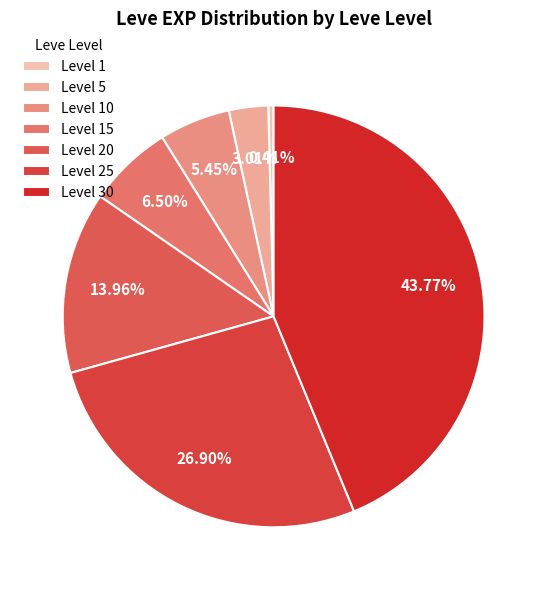

Is the sum of Level 5 and Level 15 greater than half?

No